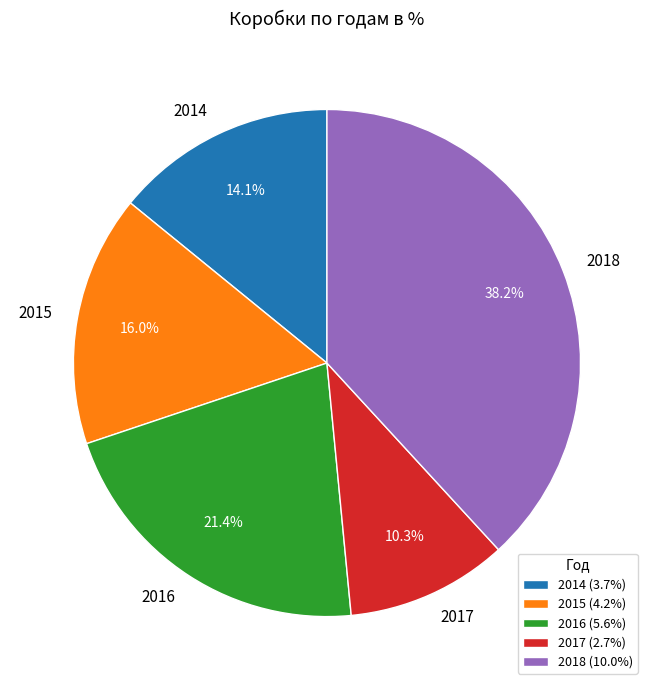

True or false: 2016 accounts for 21% of the total.

True